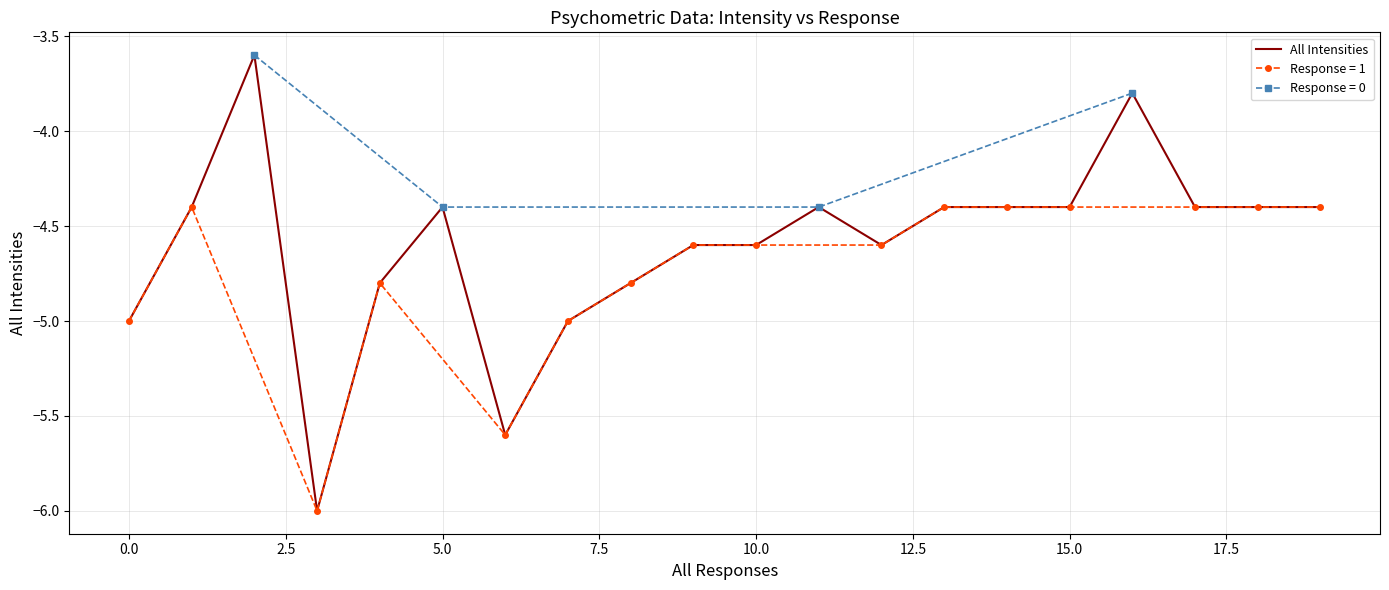

What is the change in value from 10 to 11?

+0.2